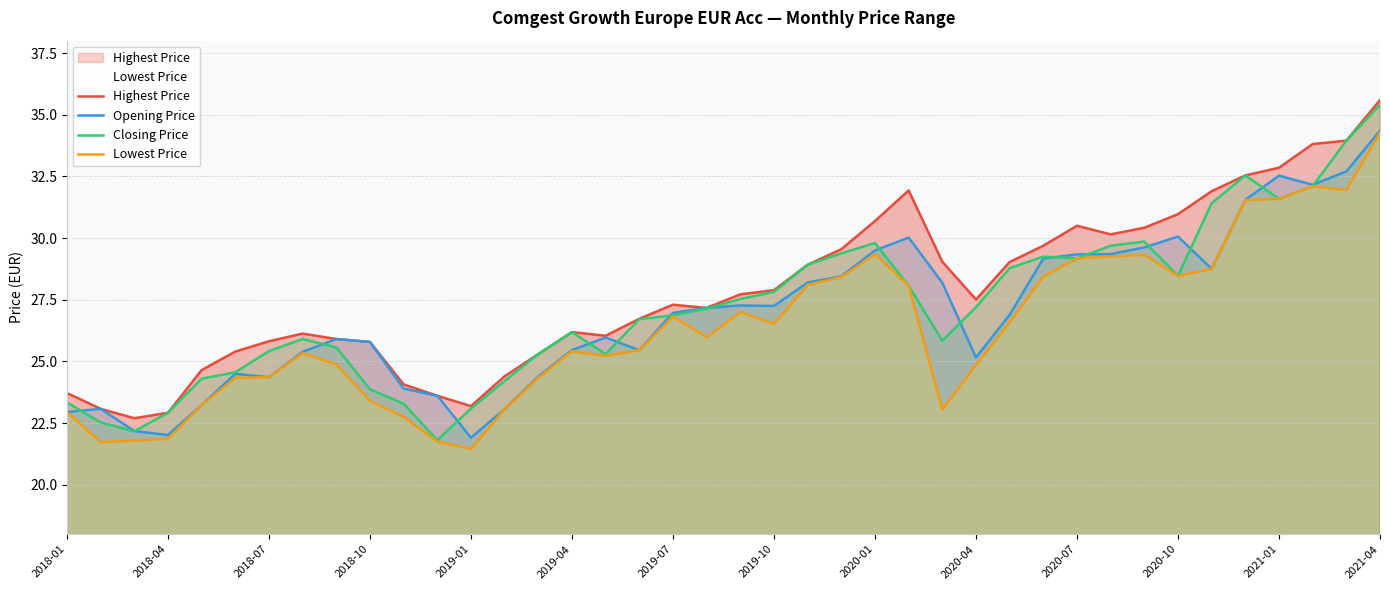

How many interior local peaks does the Lowest Price series have?

7